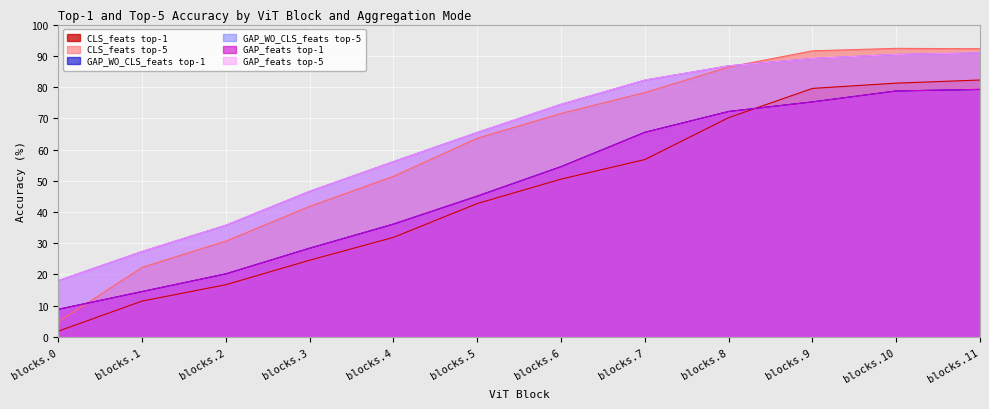

Which has a higher value, blocks.6 or blocks.11?

blocks.11